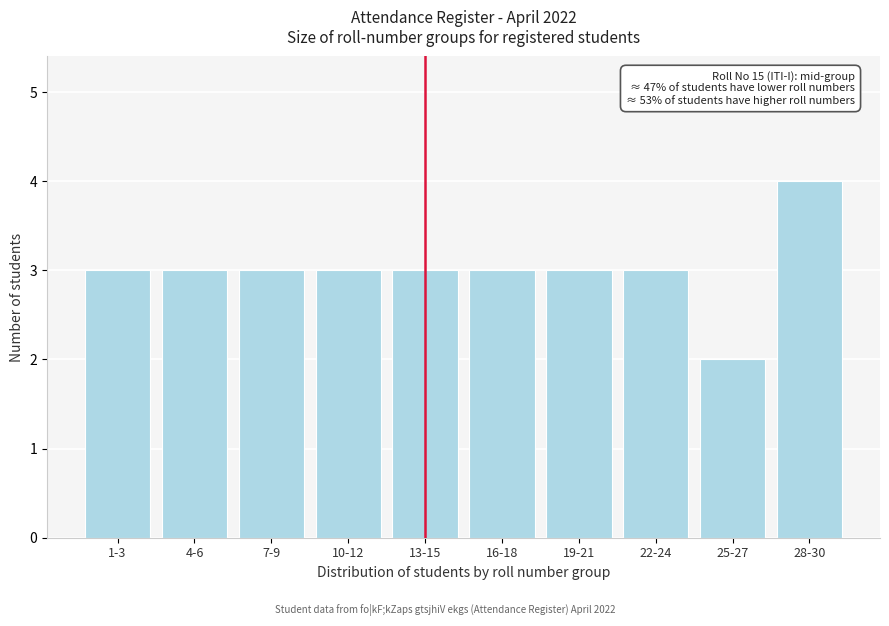

Reading left to right, extract all data points from this chart.

1-3=3	4-6=3	7-9=3	10-12=3	13-15=3	16-18=3	19-21=3	22-24=3	25-27=2	28-30=4